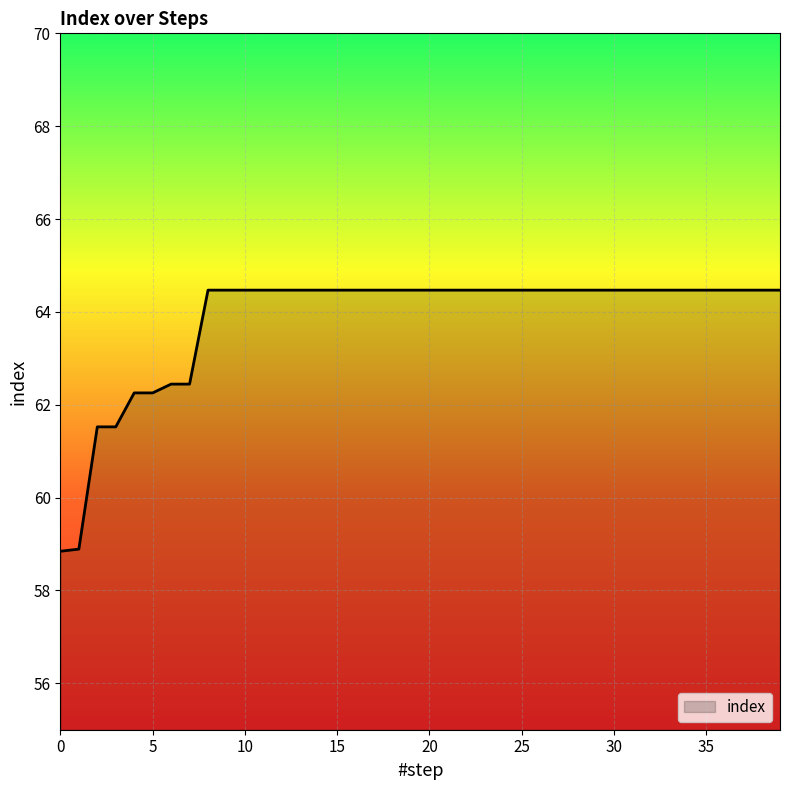

What is the minimum value shown in the chart?

58.8